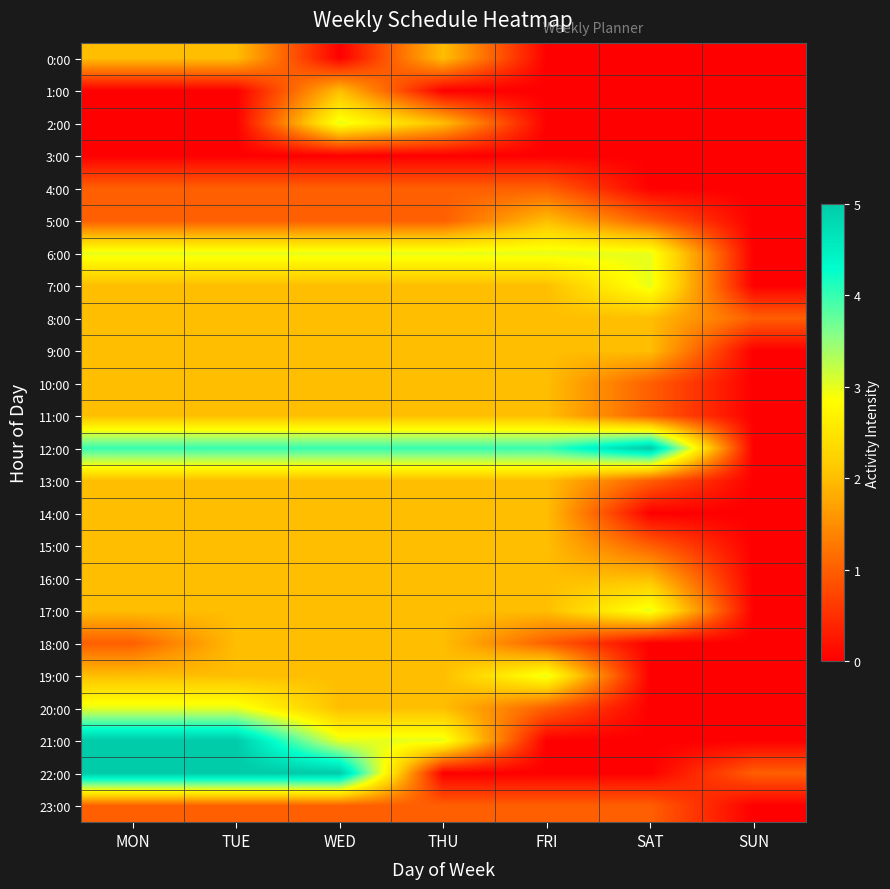

Reading right to left, list all the values displayed in this chart.

0:00: SUN=0	SAT=0	FRI=0	THU=2	WED=0	TUE=2	MON=2
1:00: SUN=0	SAT=0	FRI=0	THU=0	WED=2	TUE=0	MON=0
2:00: SUN=0	SAT=0	FRI=0	THU=2	WED=3	TUE=0	MON=0
3:00: SUN=0	SAT=0	FRI=0	THU=0	WED=0	TUE=0	MON=0
4:00: SUN=0	SAT=0	FRI=1	THU=1	WED=1	TUE=1	MON=1
5:00: SUN=0	SAT=1	FRI=2	THU=1	WED=1	TUE=1	MON=1
6:00: SUN=0	SAT=3	FRI=3	THU=3	WED=3	TUE=3	MON=3
7:00: SUN=0	SAT=3	FRI=2	THU=2	WED=2	TUE=2	MON=2
8:00: SUN=1	SAT=2	FRI=2	THU=2	WED=2	TUE=2	MON=2
9:00: SUN=0	SAT=2	FRI=2	THU=2	WED=2	TUE=2	MON=2
10:00: SUN=0	SAT=1	FRI=2	THU=2	WED=2	TUE=2	MON=2
11:00: SUN=0	SAT=1	FRI=2	THU=2	WED=2	TUE=2	MON=2
12:00: SUN=0	SAT=5	FRI=4	THU=4	WED=4	TUE=4	MON=4
13:00: SUN=0	SAT=1	FRI=2	THU=2	WED=2	TUE=2	MON=2
14:00: SUN=0	SAT=0	FRI=2	THU=2	WED=2	TUE=2	MON=2
15:00: SUN=0	SAT=1	FRI=2	THU=2	WED=2	TUE=2	MON=2
16:00: SUN=0	SAT=2	FRI=2	THU=2	WED=2	TUE=2	MON=2
17:00: SUN=0	SAT=3	FRI=2	THU=2	WED=2	TUE=2	MON=2
18:00: SUN=0	SAT=0	FRI=1	THU=2	WED=2	TUE=2	MON=1
19:00: SUN=0	SAT=0	FRI=3	THU=2	WED=2	TUE=2	MON=2
20:00: SUN=0	SAT=0	FRI=1	THU=2	WED=2	TUE=3	MON=3
21:00: SUN=0	SAT=0	FRI=0	THU=3	WED=3	TUE=5	MON=5
22:00: SUN=1	SAT=0	FRI=0	THU=0	WED=5	TUE=5	MON=5
23:00: SUN=0	SAT=1	FRI=1	THU=1	WED=1	TUE=1	MON=1